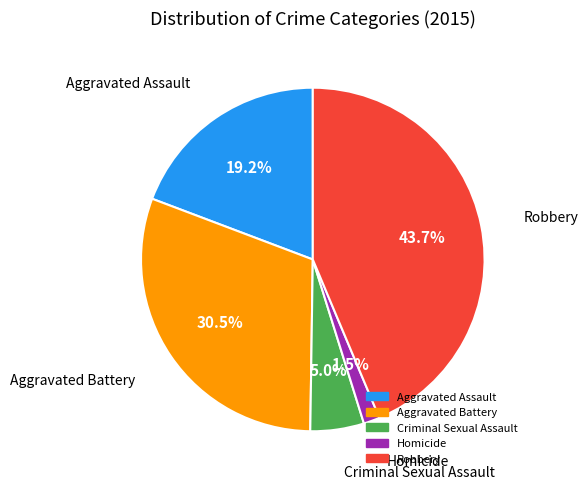

To the nearest percent, what portion does Robbery represent?

44%